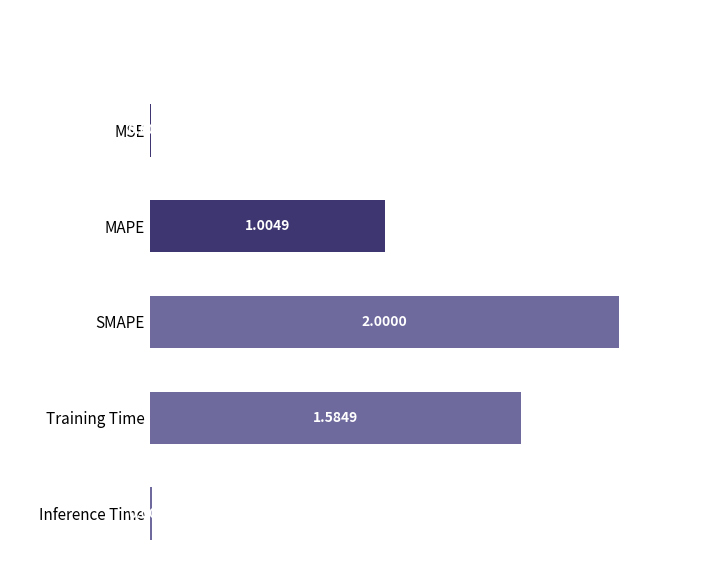

What is the sum of the values at MSE and SMAPE?

2.0